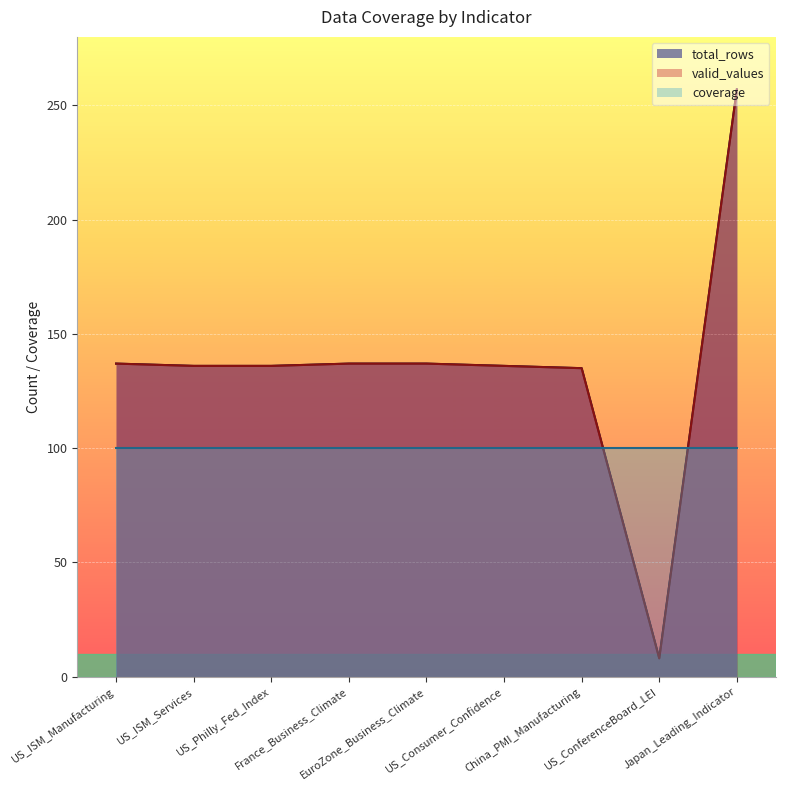

How many lines are shown in the chart?

3